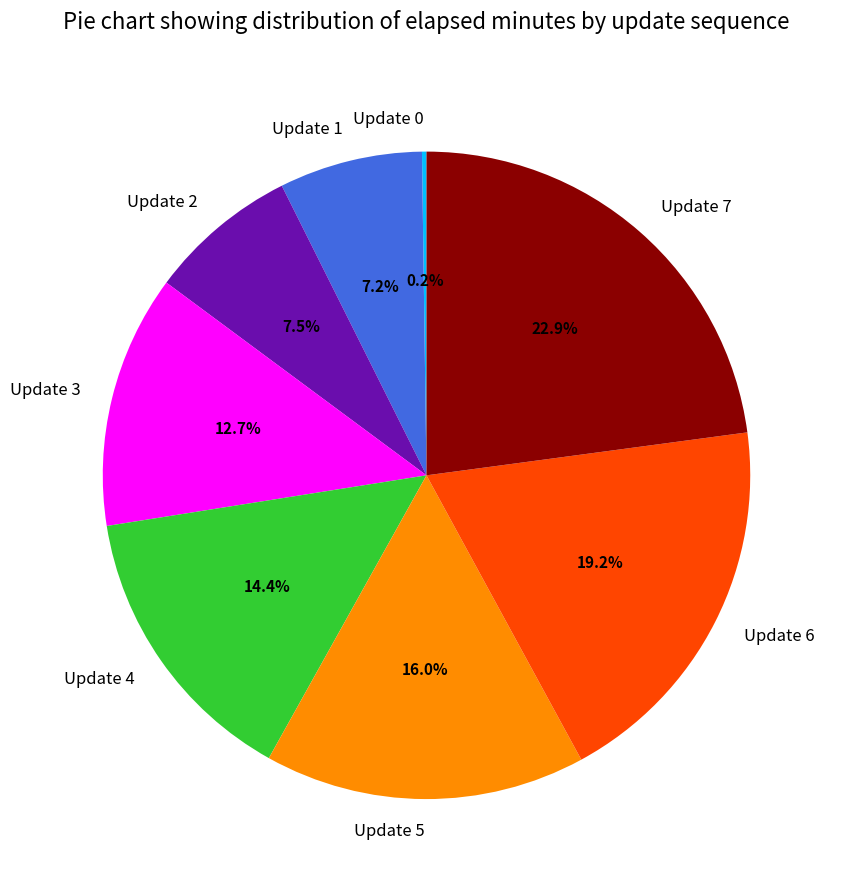

To the nearest percent, what portion does Update 1 represent?

7%